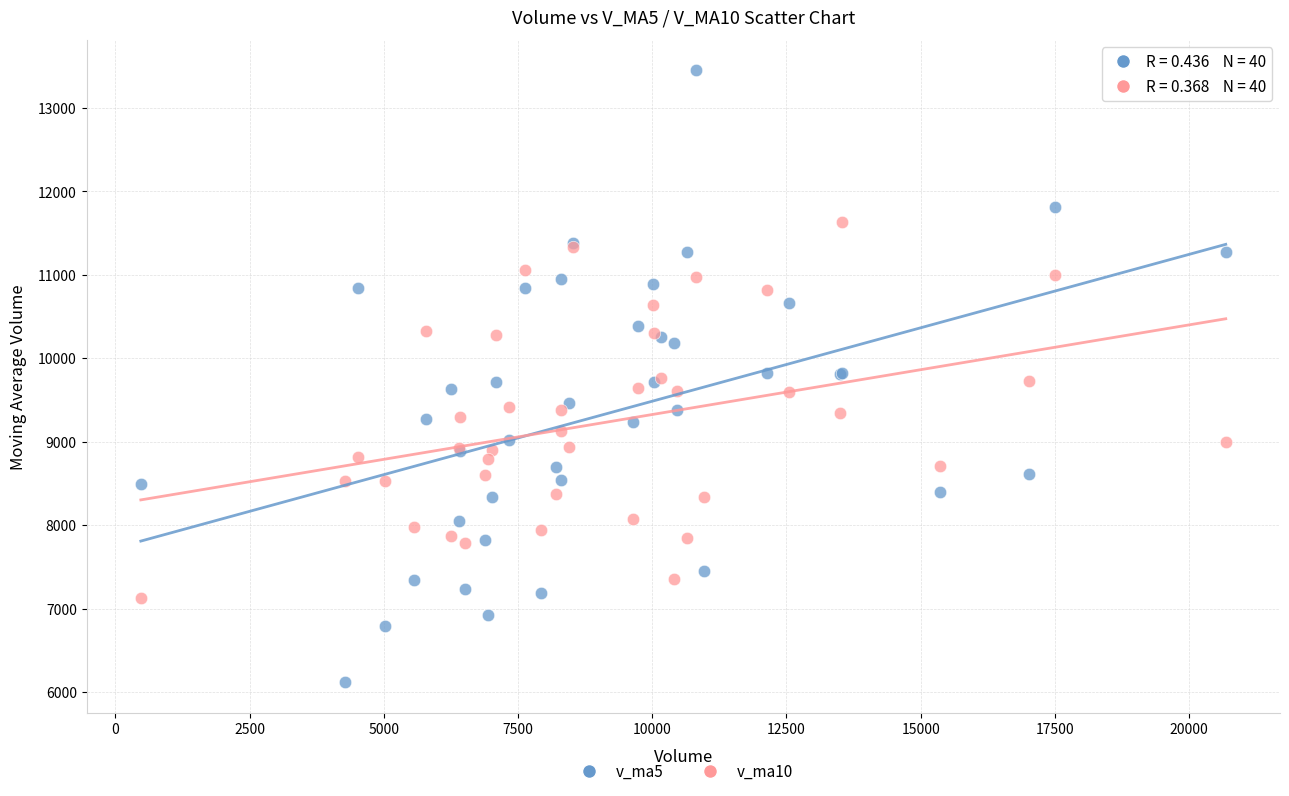

Which series reaches the maximum Y coordinate?

v_ma5